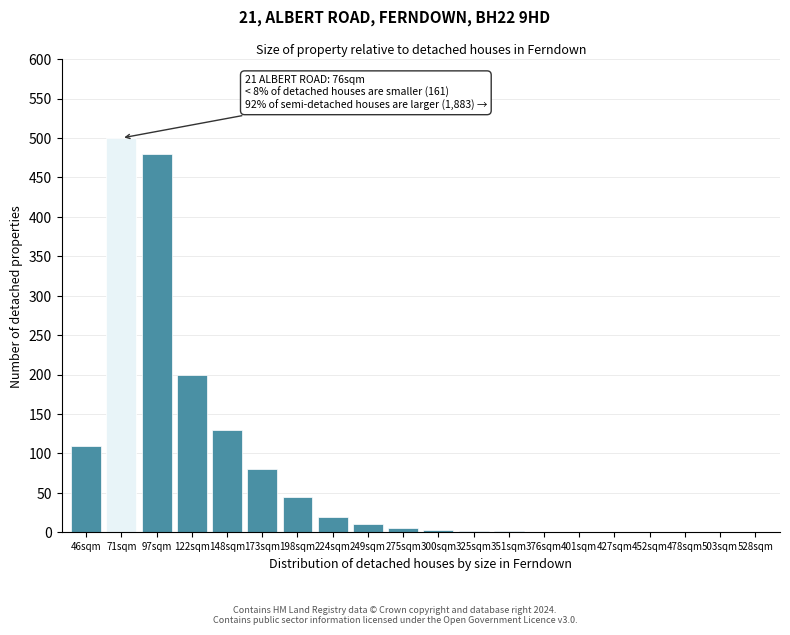

True or false: the data shows 847 at 97sqm.

False